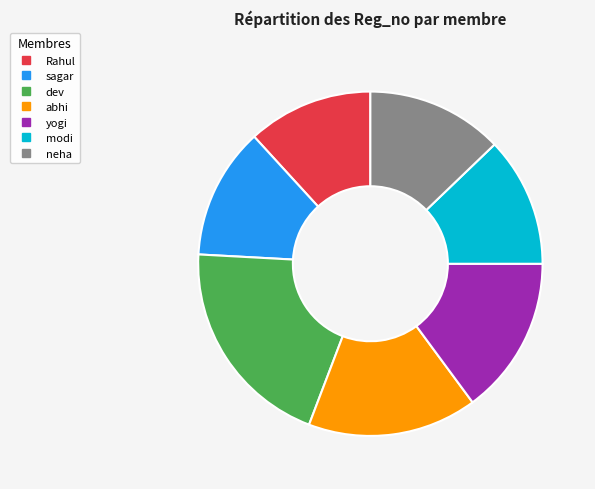

To the nearest percent, what is the difference between the yogi and Rahul slice percentages?

3%